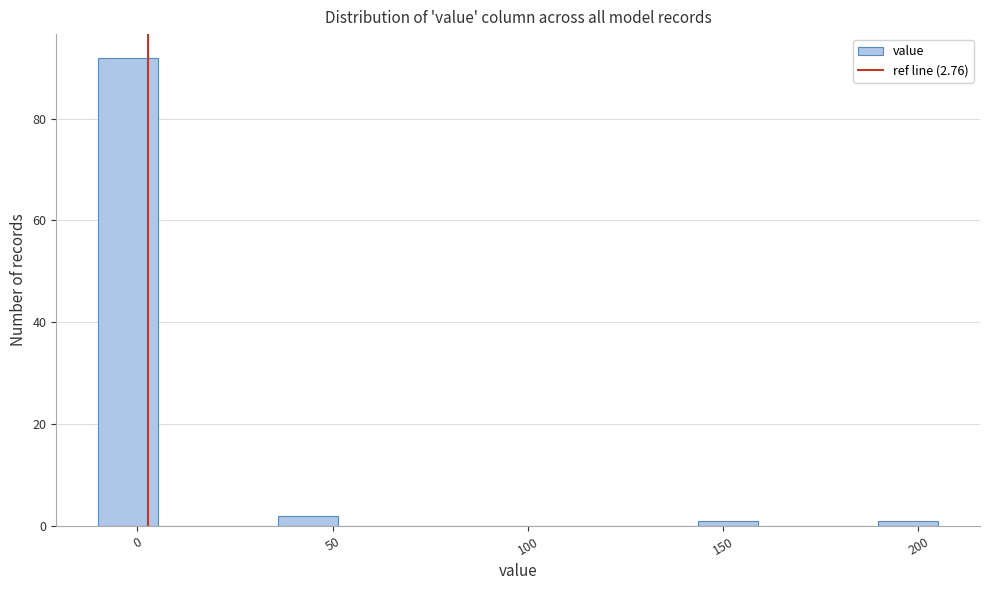

Around what value on the x-axis is the tallest bar? Give the approximate position of its centre, as read against the axis.

0